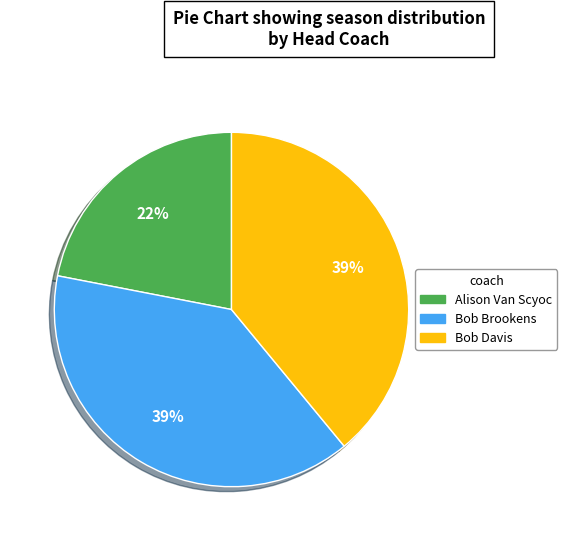

Does any single category account for the majority?

No